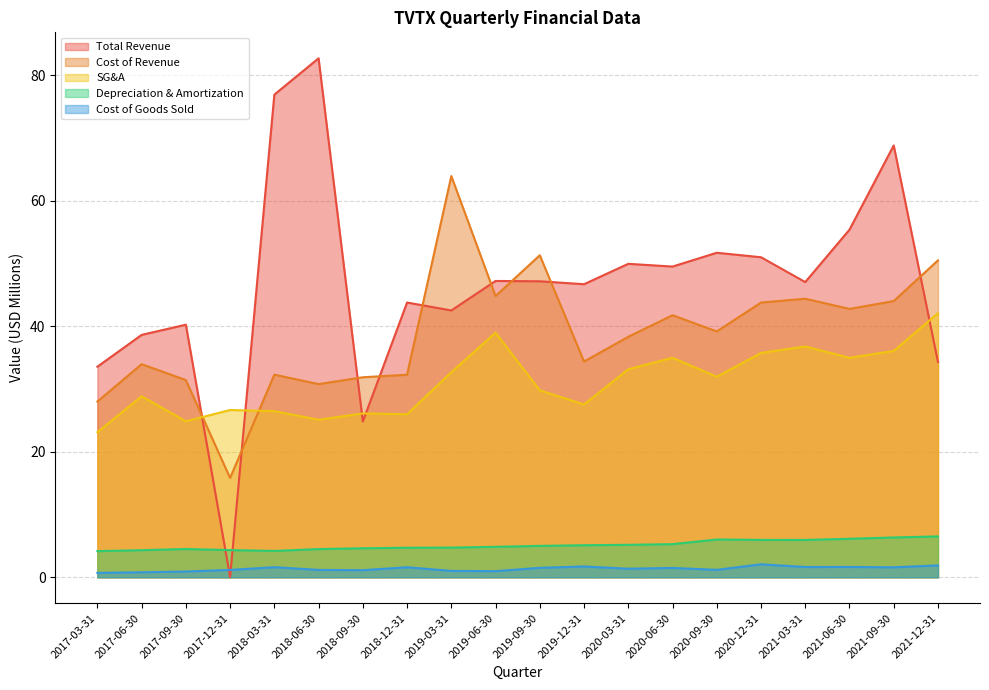

What is the difference between the totalRevenue values at 2021-06-30 and 2020-06-30?

5.9